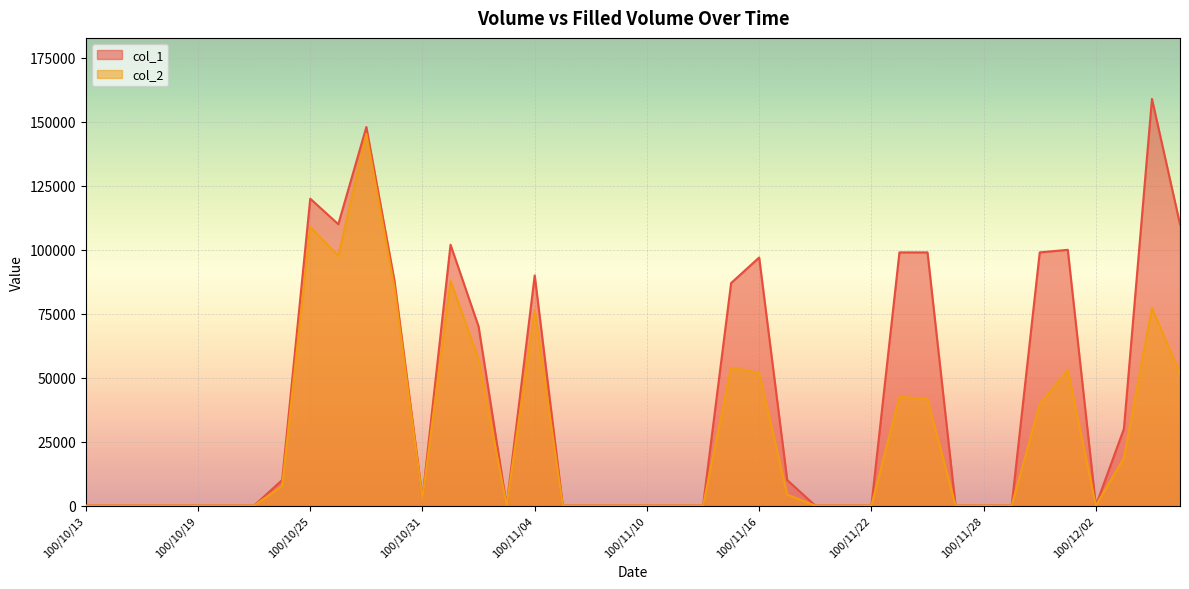

True or false: col_1 and col_2 intersect in this chart.

False